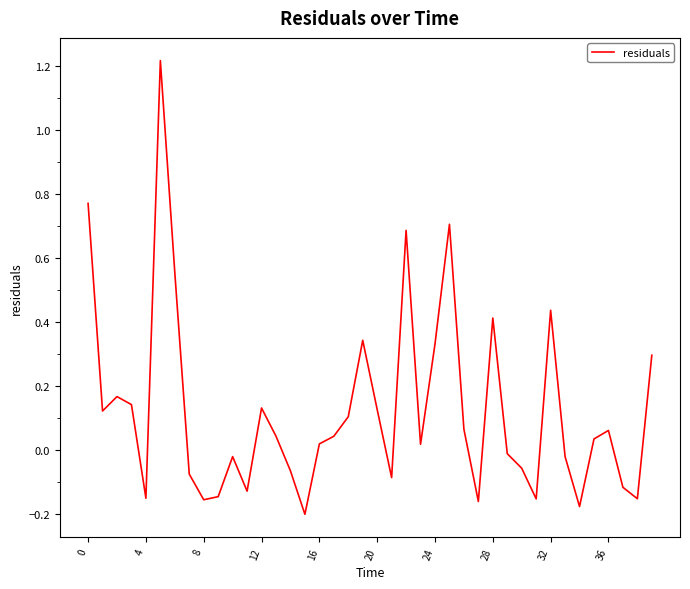

How many series are shown in this chart?

1